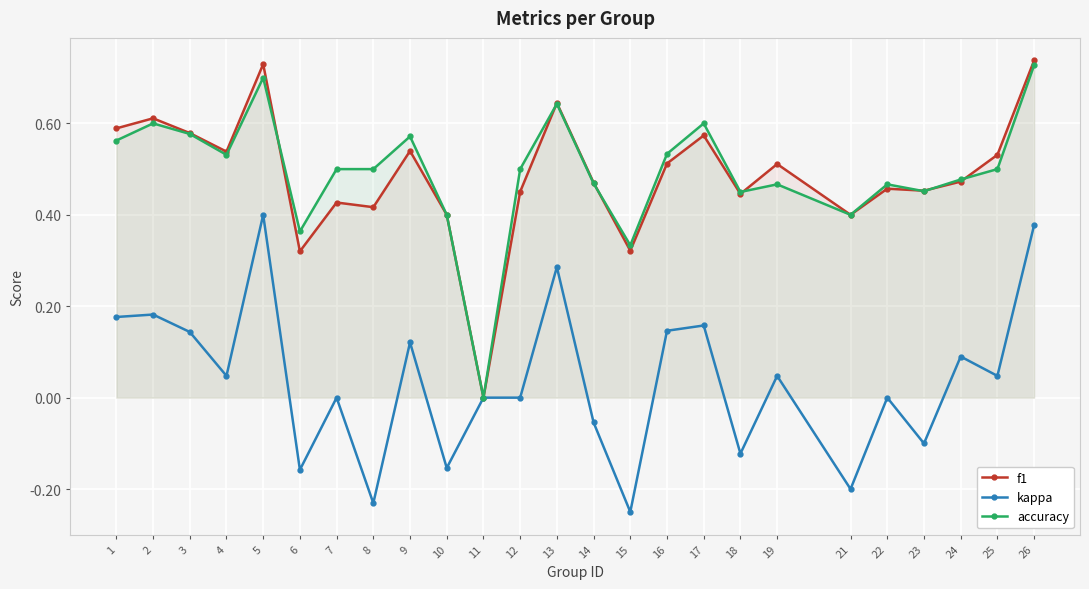

Is the value of f1 at 2 greater than the value of accuracy at 5?

No